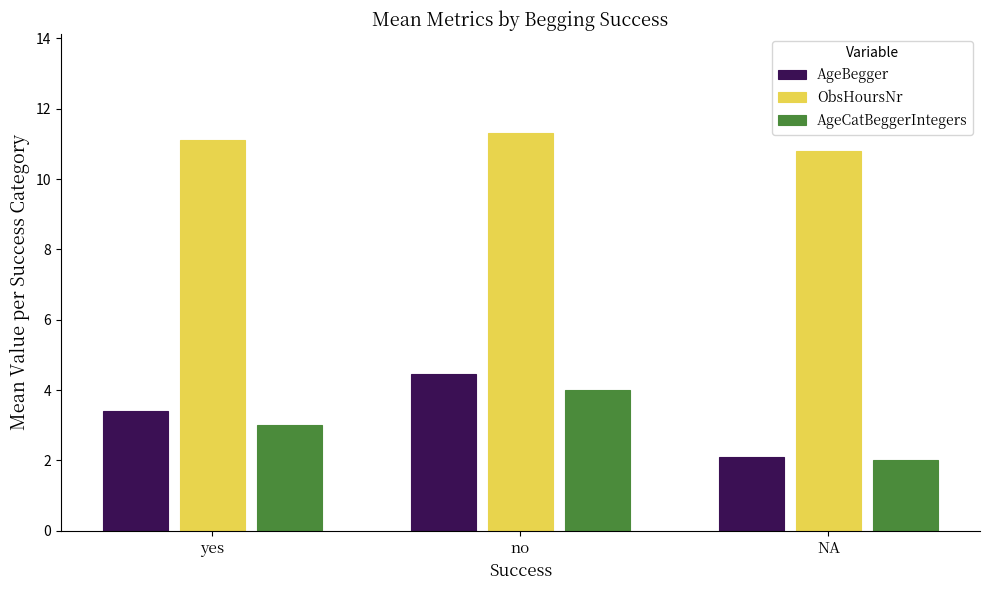

Which category has the lowest value in the AgeCatBeggerIntegers series?

NA